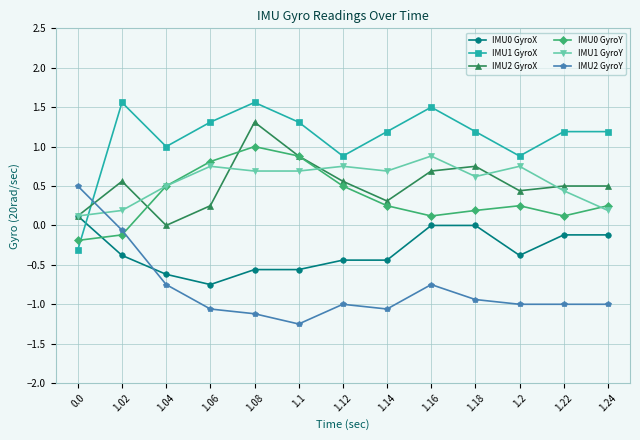

Count the number of categories in the chart.

13